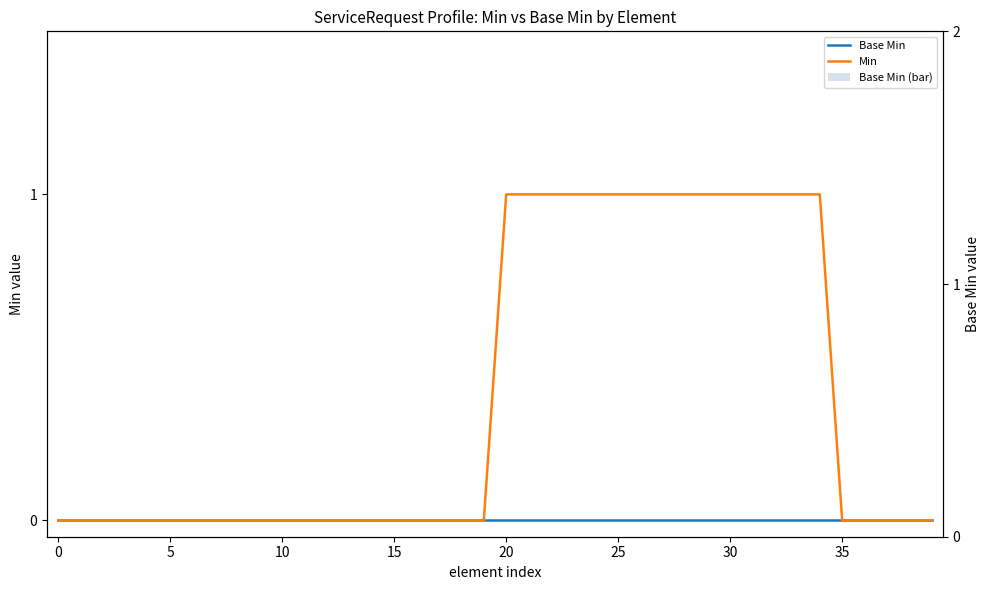

At how many categories does at least one series exceed 0?

15